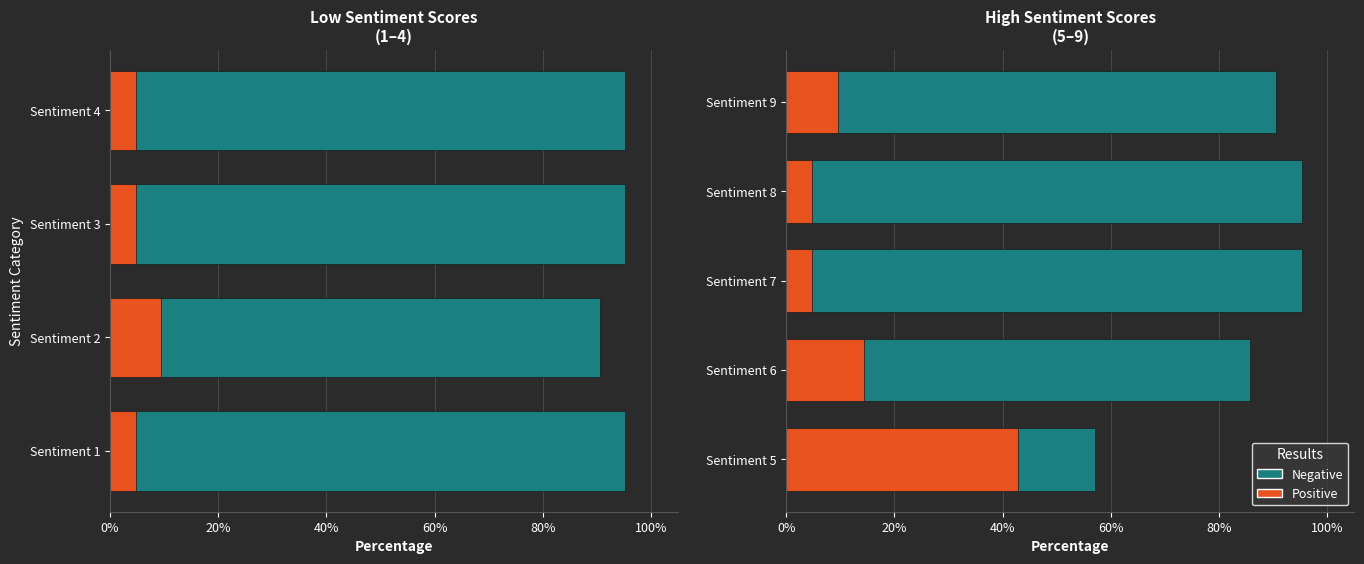

How many bars are there in each group?

2